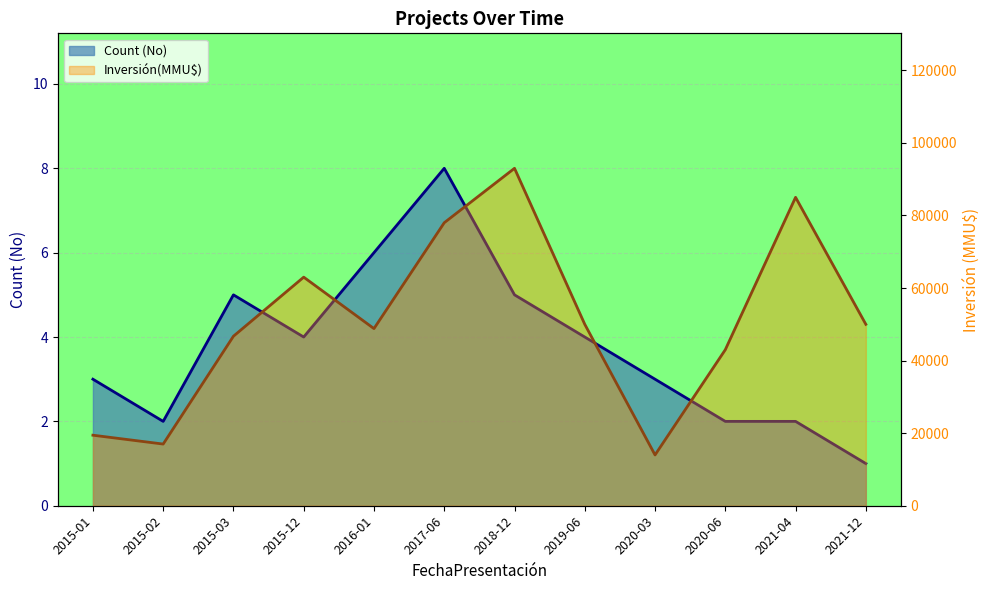

The value of Count (No) at 2015-12 is 7. True or false?

False